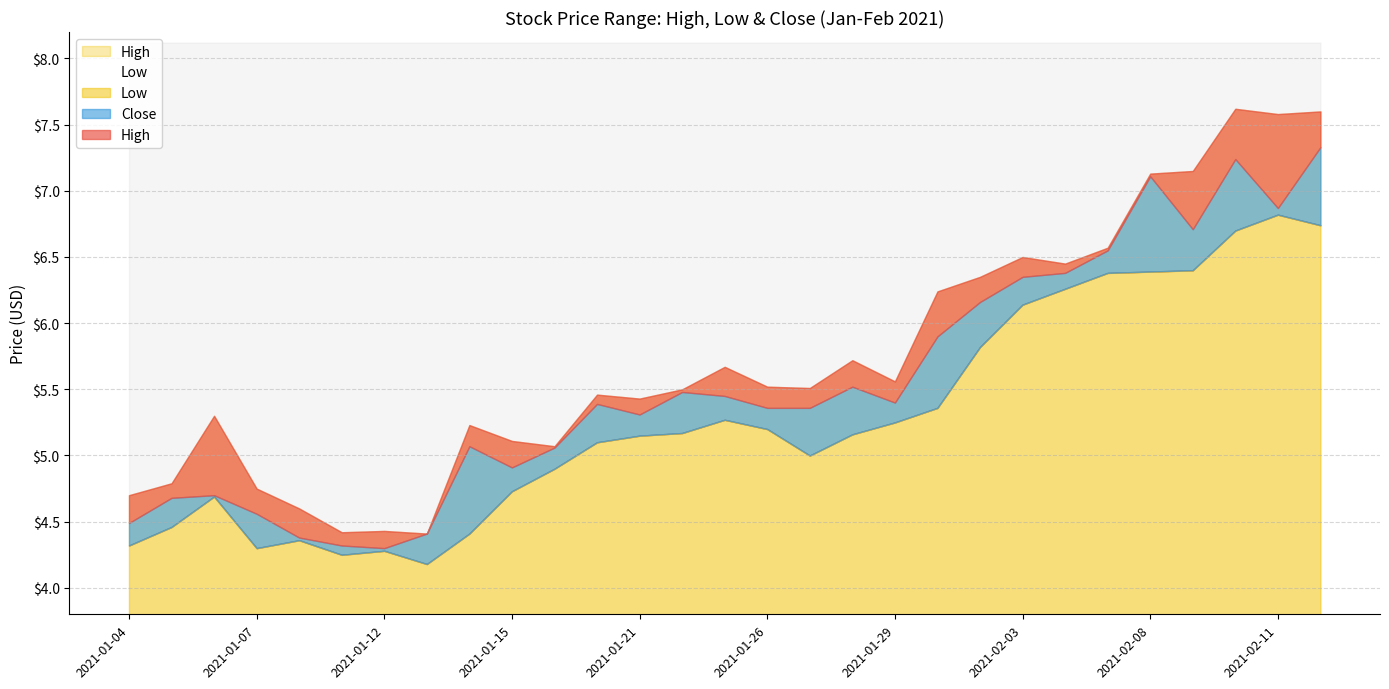

True or false: High has a value of 6.3 at 2021-02-02.

True